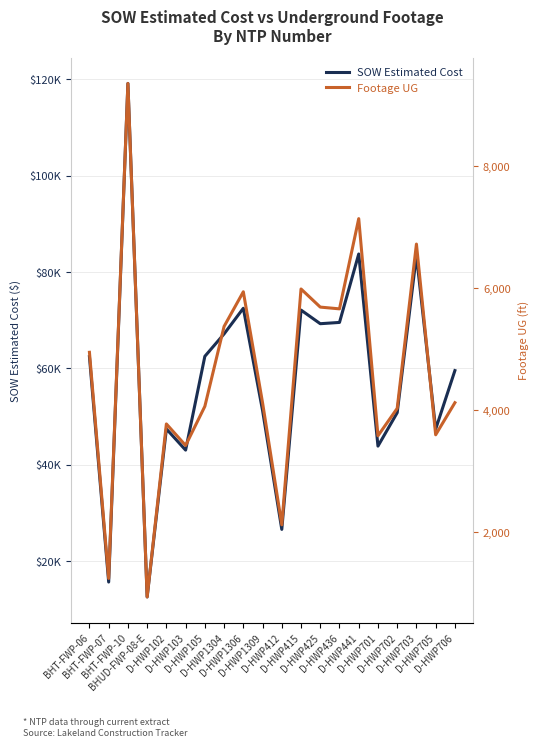

What is the value of the Footage UG point at the 6th from the left?

3422.0